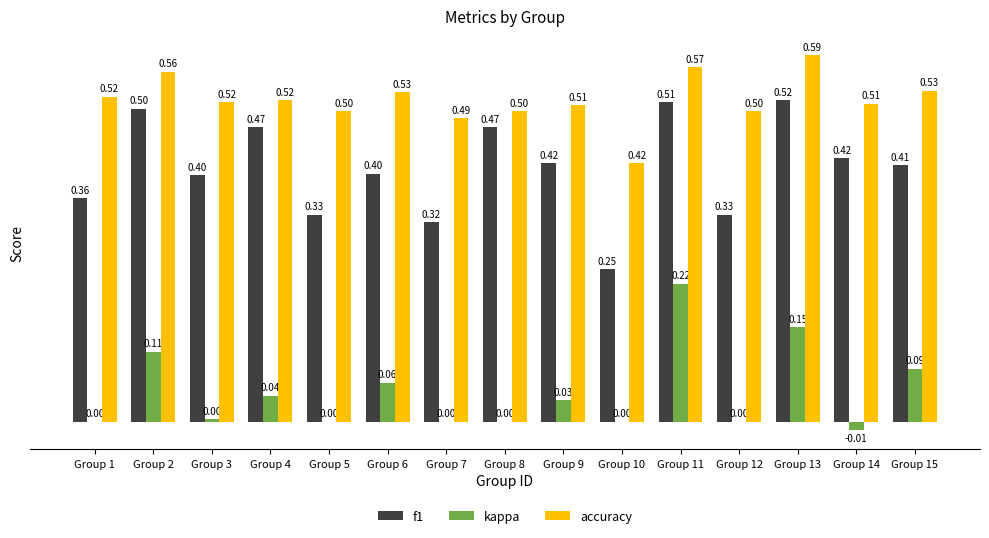

What is the sum of the f1 values at Group 3 and Group 5?

0.7